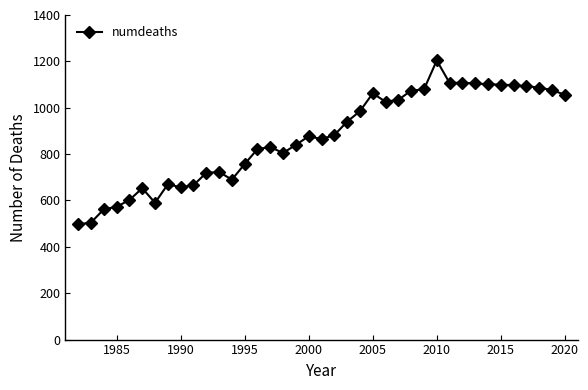

What is the maximum value shown in the chart?

1204